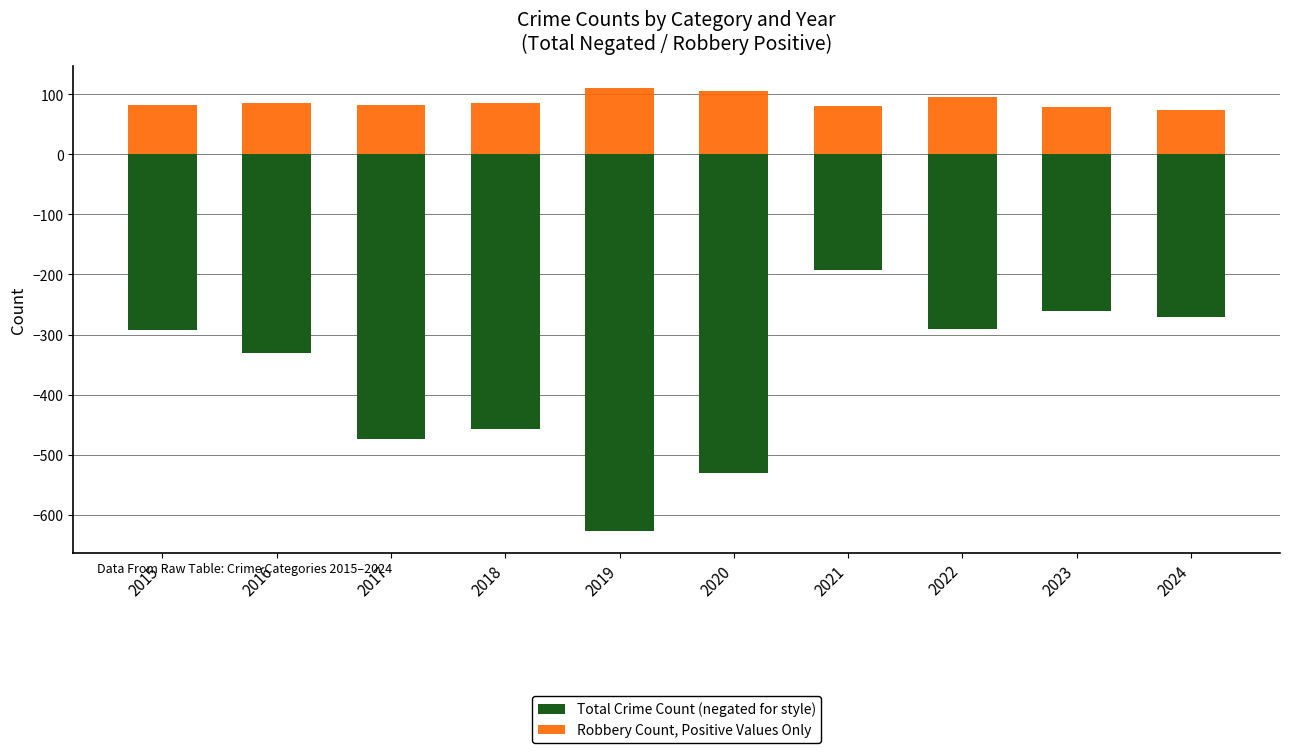

What is the smallest value displayed?

-627